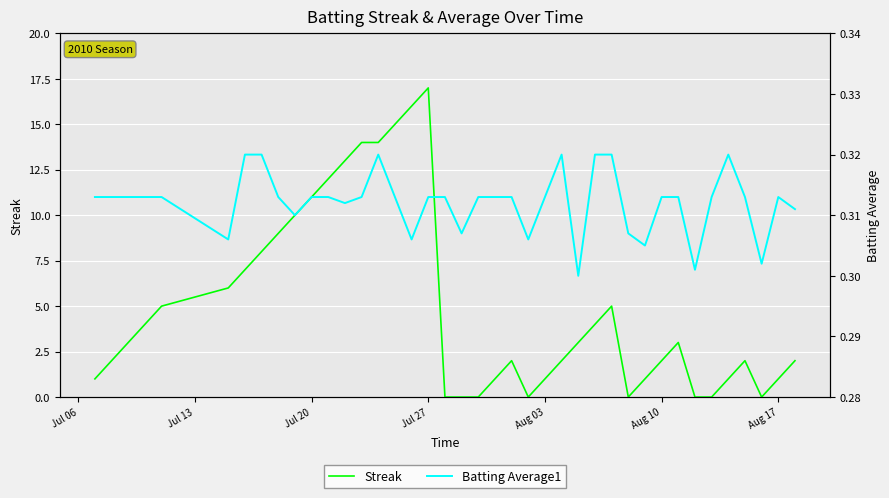

What is the value of the Batting Average1 point at the 14th from the left?

0.3